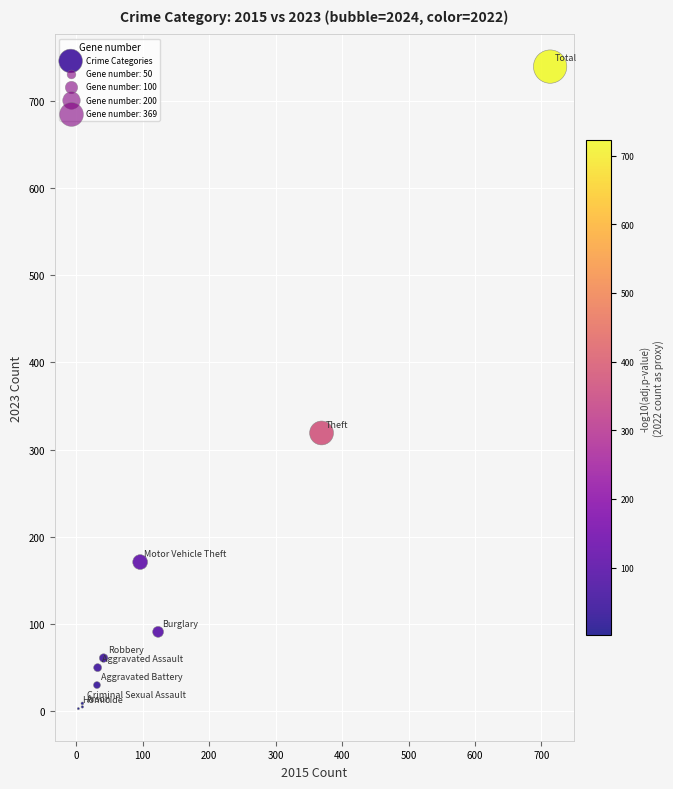

What Y value in the scatter plot is closest to 371?

319